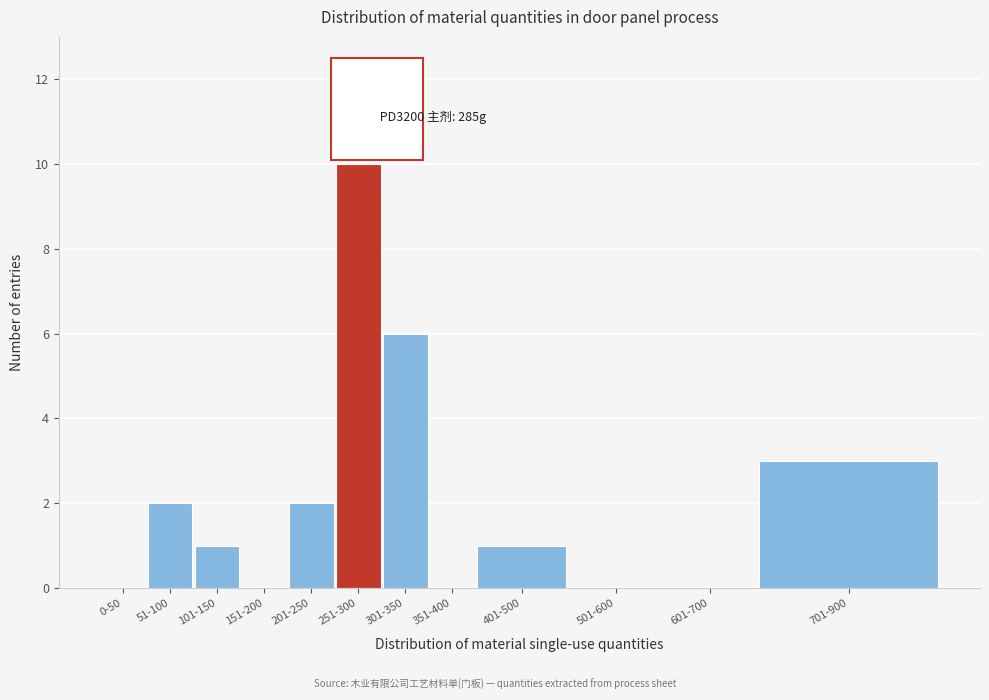

Reading left to right, what are all the values shown in this chart?

0-50=0	51-100=2	101-150=1	151-200=0	201-250=2	251-300=10	301-350=6	351-400=0	401-500=1	501-600=0	601-700=0	701-900=3